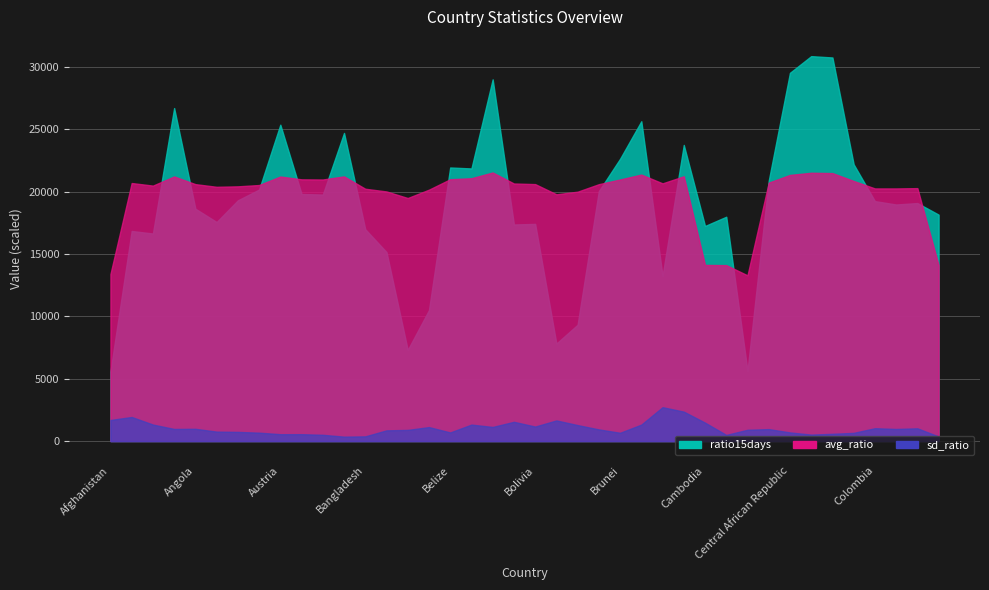

What position from the left is Congo?

39